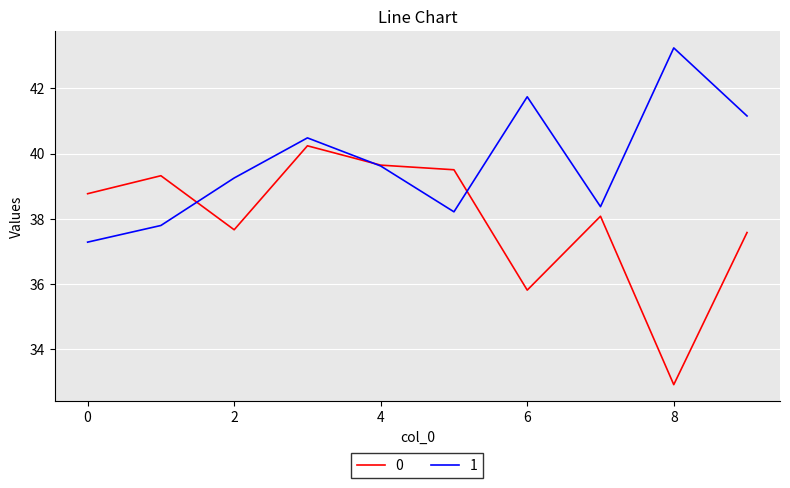

Rank the series by their maximum value, from lowest to highest.

0, 1